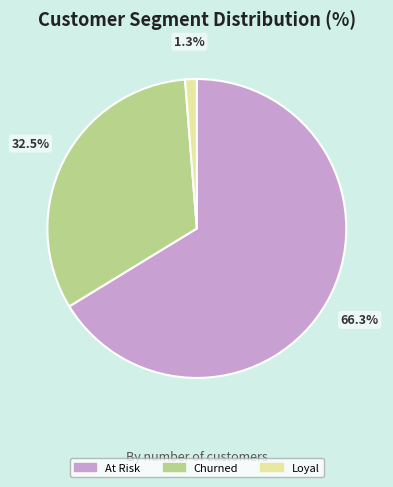

Between Loyal and At Risk, which is larger?

At Risk